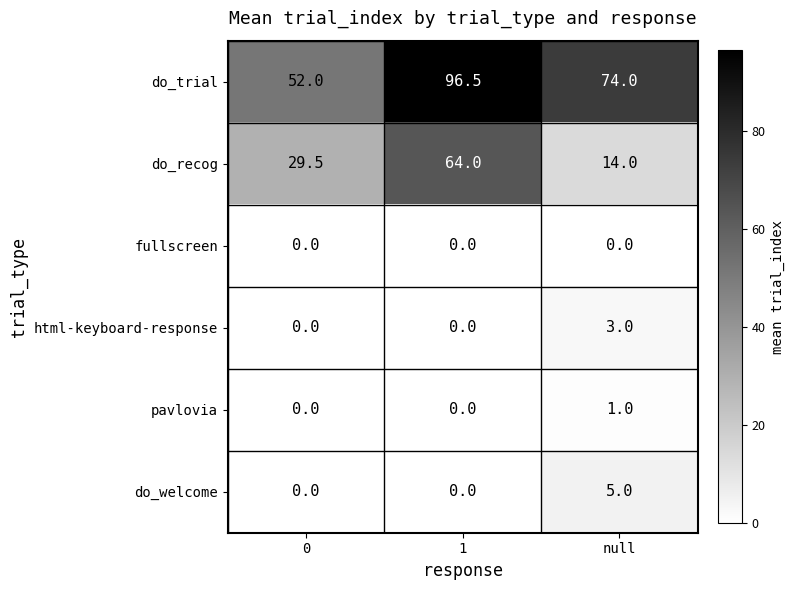

At which category is the sum across all series the highest?

1